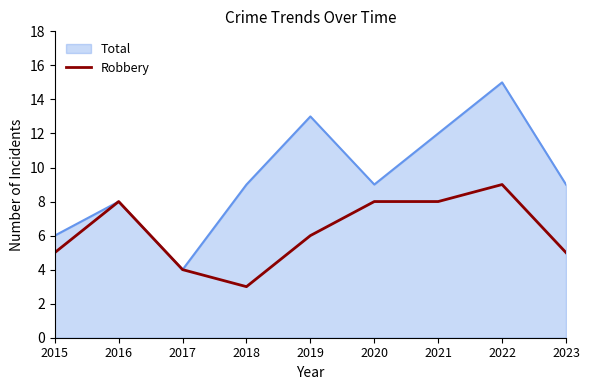

Read the Total value at 2022.

15